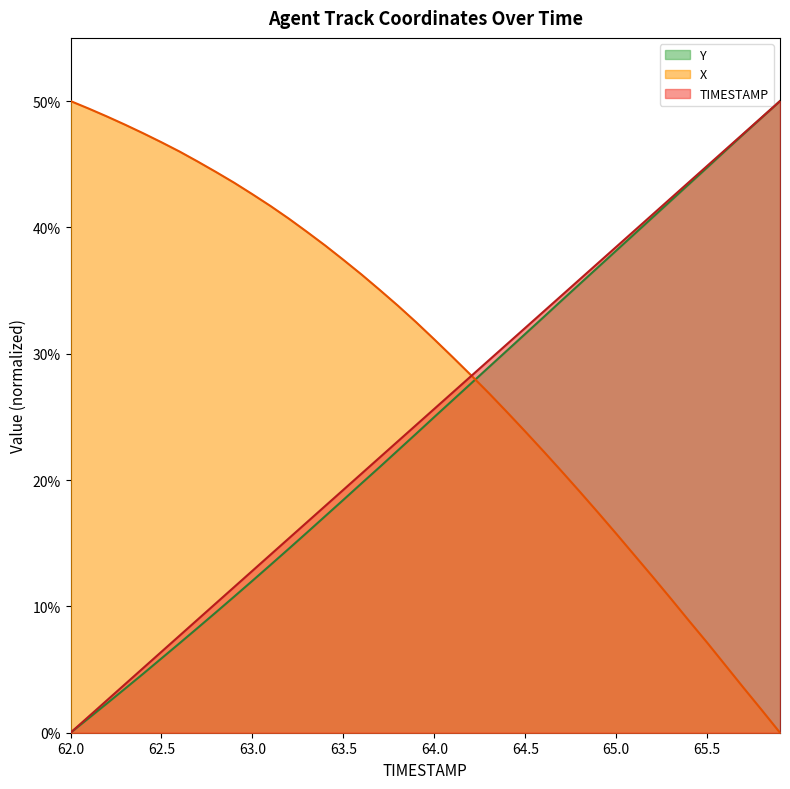

At which label does X reach its minimum?

65.9